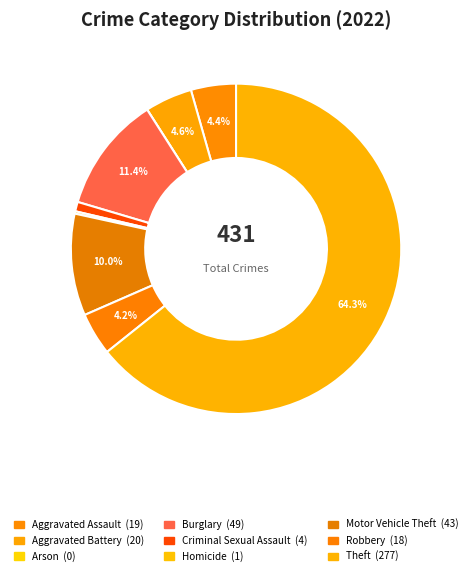

To the nearest percent, what percentage of the pie is Motor Vehicle Theft?

10%